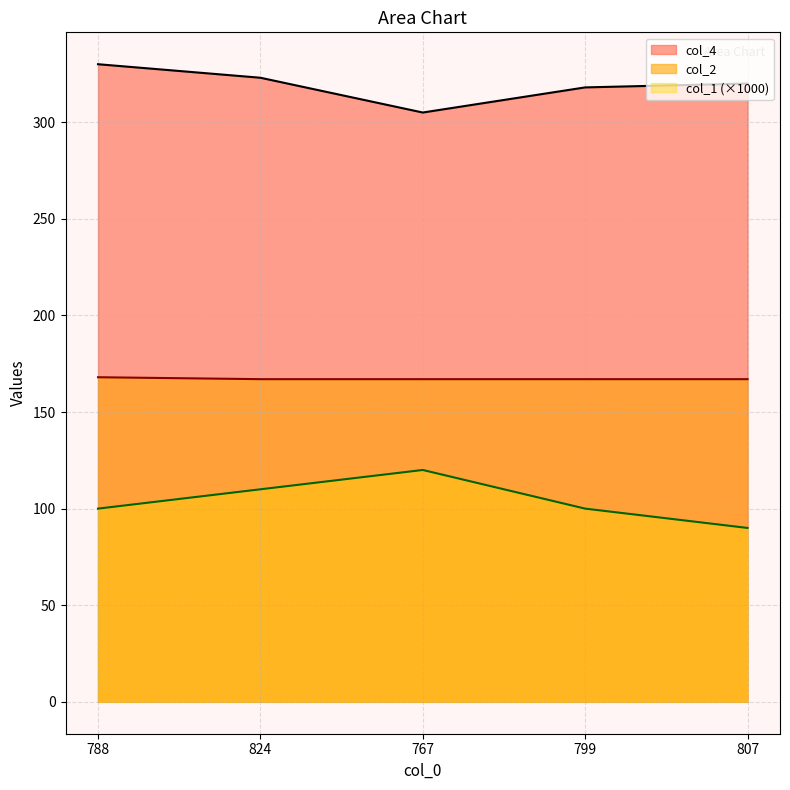

Which series has the widest spread of values?

col_1